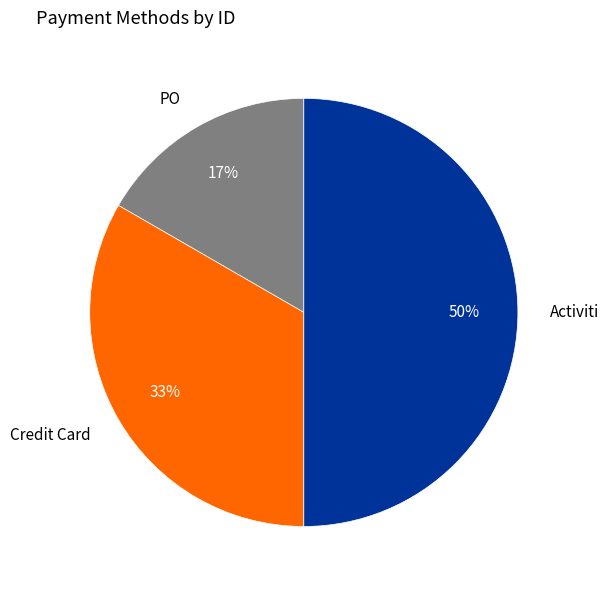

Is Credit Card the majority of the pie?

No